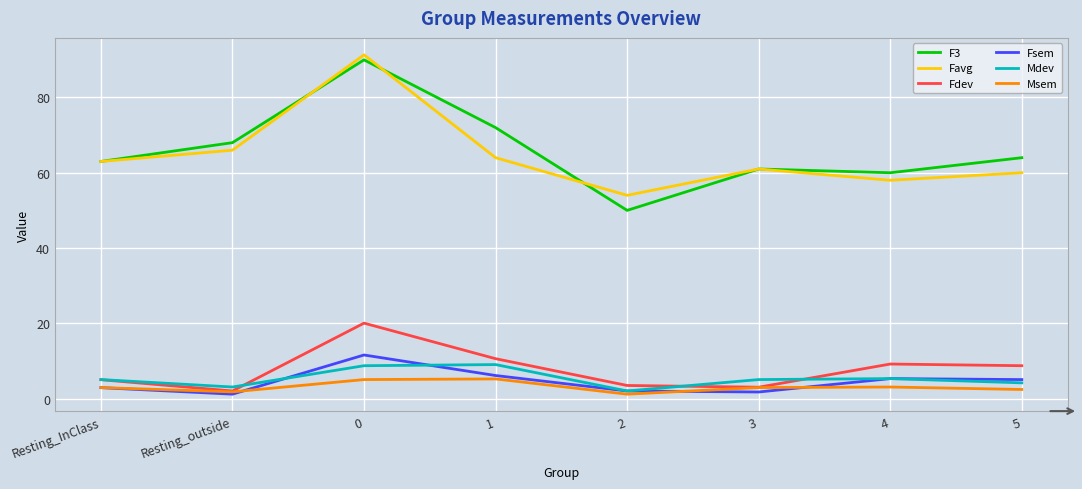

At how many categories does at least one series exceed 38?

8